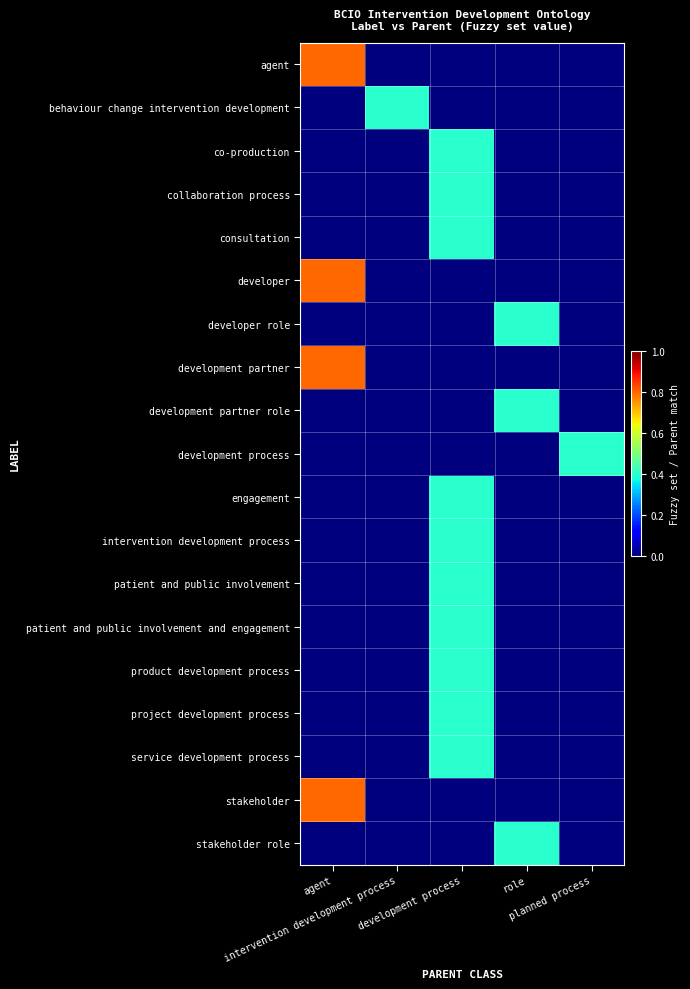

Reading right to left, extract all data points from this chart.

agent: planned process=0.0	role=0.0	development process=0.0	intervention development process=0.0	agent=0.8
behaviour change intervention development: planned process=0.0	role=0.0	development process=0.0	intervention development process=0.4	agent=0.0
co-production: planned process=0.0	role=0.0	development process=0.4	intervention development process=0.0	agent=0.0
collaboration process: planned process=0.0	role=0.0	development process=0.4	intervention development process=0.0	agent=0.0
consultation: planned process=0.0	role=0.0	development process=0.4	intervention development process=0.0	agent=0.0
developer: planned process=0.0	role=0.0	development process=0.0	intervention development process=0.0	agent=0.8
developer role: planned process=0.0	role=0.4	development process=0.0	intervention development process=0.0	agent=0.0
development partner: planned process=0.0	role=0.0	development process=0.0	intervention development process=0.0	agent=0.8
development partner role: planned process=0.0	role=0.4	development process=0.0	intervention development process=0.0	agent=0.0
development process: planned process=0.4	role=0.0	development process=0.0	intervention development process=0.0	agent=0.0
engagement: planned process=0.0	role=0.0	development process=0.4	intervention development process=0.0	agent=0.0
intervention development process: planned process=0.0	role=0.0	development process=0.4	intervention development process=0.0	agent=0.0
patient and public involvement: planned process=0.0	role=0.0	development process=0.4	intervention development process=0.0	agent=0.0
patient and public involvement and engagement: planned process=0.0	role=0.0	development process=0.4	intervention development process=0.0	agent=0.0
product development process: planned process=0.0	role=0.0	development process=0.4	intervention development process=0.0	agent=0.0
project development process: planned process=0.0	role=0.0	development process=0.4	intervention development process=0.0	agent=0.0
service development process: planned process=0.0	role=0.0	development process=0.4	intervention development process=0.0	agent=0.0
stakeholder: planned process=0.0	role=0.0	development process=0.0	intervention development process=0.0	agent=0.8
stakeholder role: planned process=0.0	role=0.4	development process=0.0	intervention development process=0.0	agent=0.0